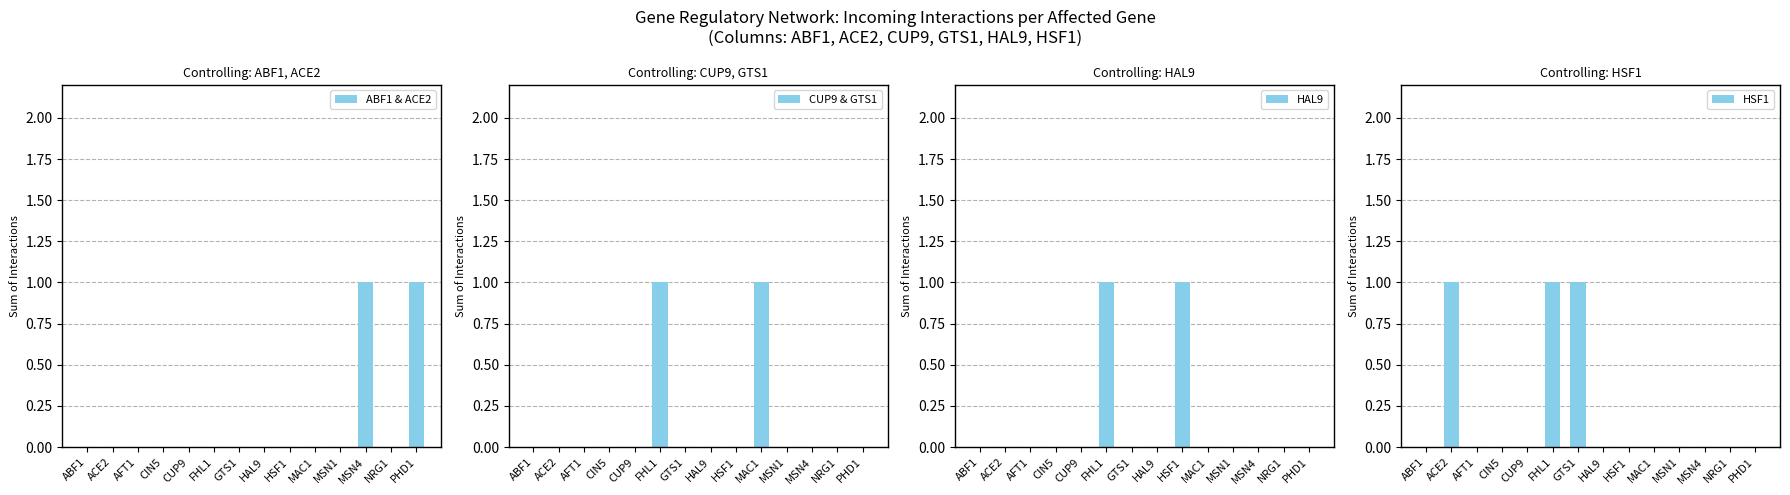

Reading left to right, transcribe all the data shown in this chart.

ABF1 & ACE2: ABF1=0	ACE2=0	AFT1=0	CIN5=0	CUP9=0	FHL1=0	GTS1=0	HAL9=0	HSF1=0	MAC1=0	MSN1=0	MSN4=1	NRG1=0	PHD1=1
CUP9 & GTS1: ABF1=0	ACE2=0	AFT1=0	CIN5=0	CUP9=0	FHL1=1	GTS1=0	HAL9=0	HSF1=0	MAC1=1	MSN1=0	MSN4=0	NRG1=0	PHD1=0
HAL9: ABF1=0	ACE2=0	AFT1=0	CIN5=0	CUP9=0	FHL1=1	GTS1=0	HAL9=0	HSF1=1	MAC1=0	MSN1=0	MSN4=0	NRG1=0	PHD1=0
HSF1: ABF1=0	ACE2=1	AFT1=0	CIN5=0	CUP9=0	FHL1=1	GTS1=1	HAL9=0	HSF1=0	MAC1=0	MSN1=0	MSN4=0	NRG1=0	PHD1=0